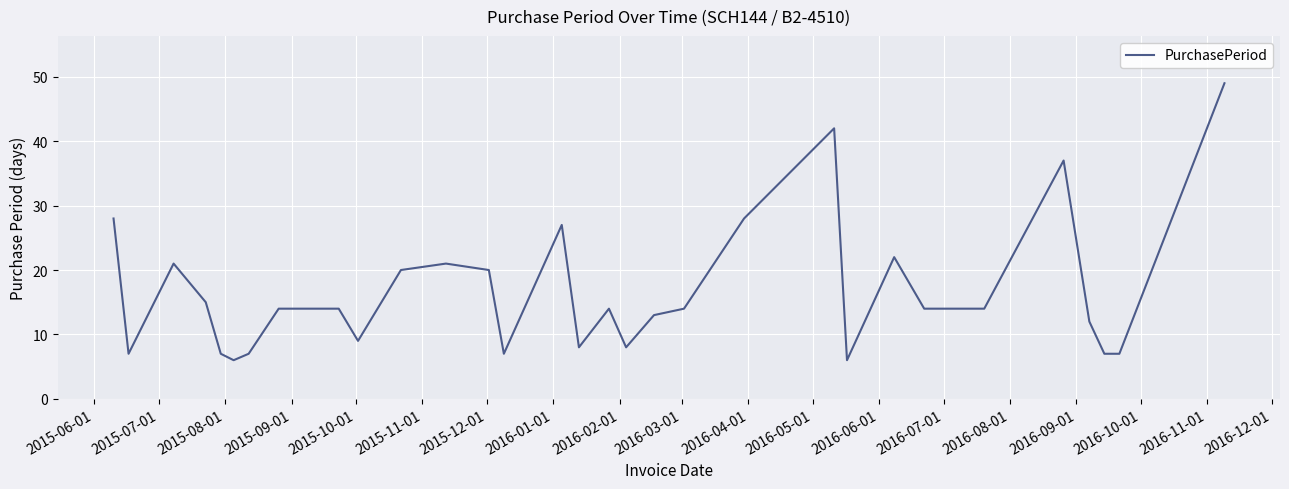

How many lines are shown in the chart?

1